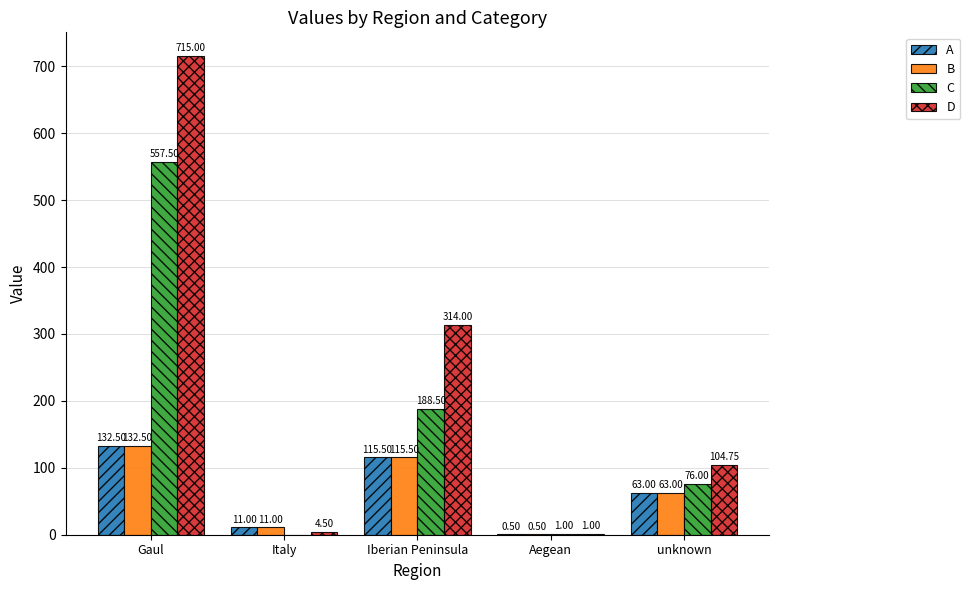

What is the sum of all B values?

322.5